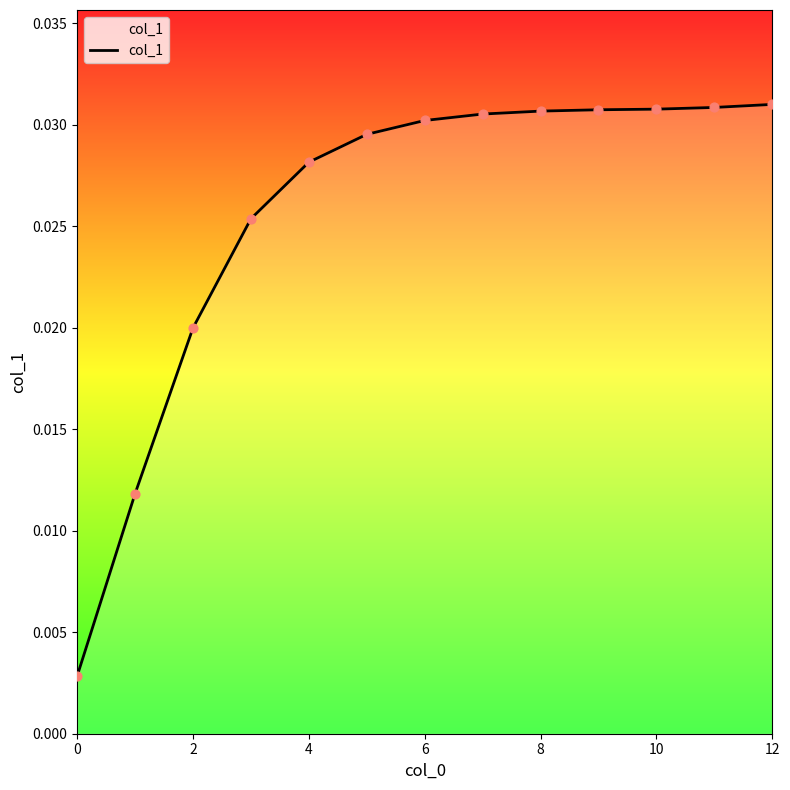

How many lines are shown in the chart?

1